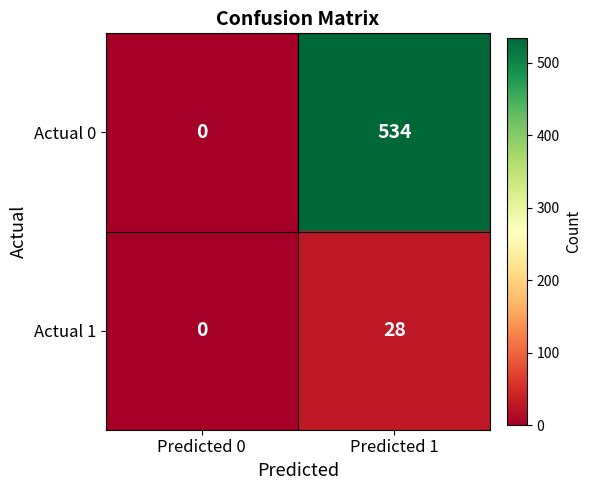

List the series in order of their peak value, lowest first.

Actual 1, Actual 0